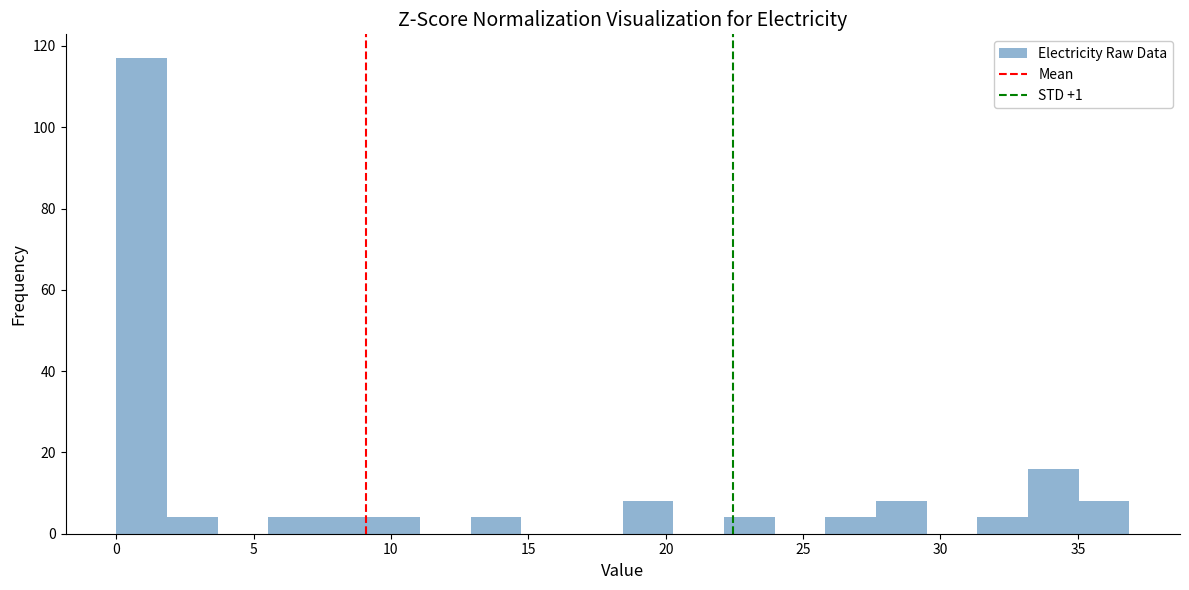

Around what value on the x-axis is the tallest bar? Give the approximate position of its centre, as read against the axis.

1.0